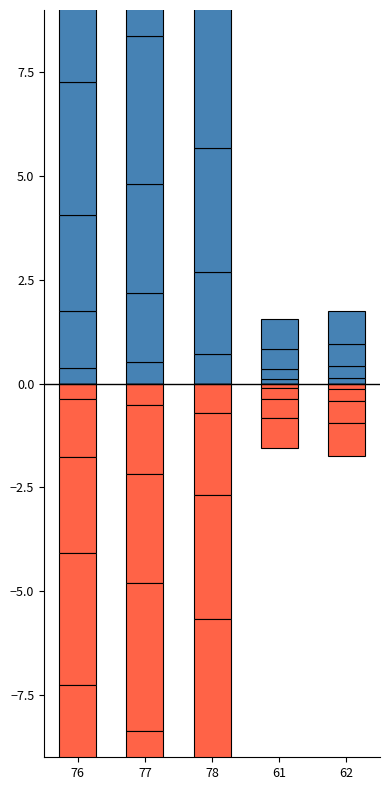

At how many categories does at least one series exceed 2?

3